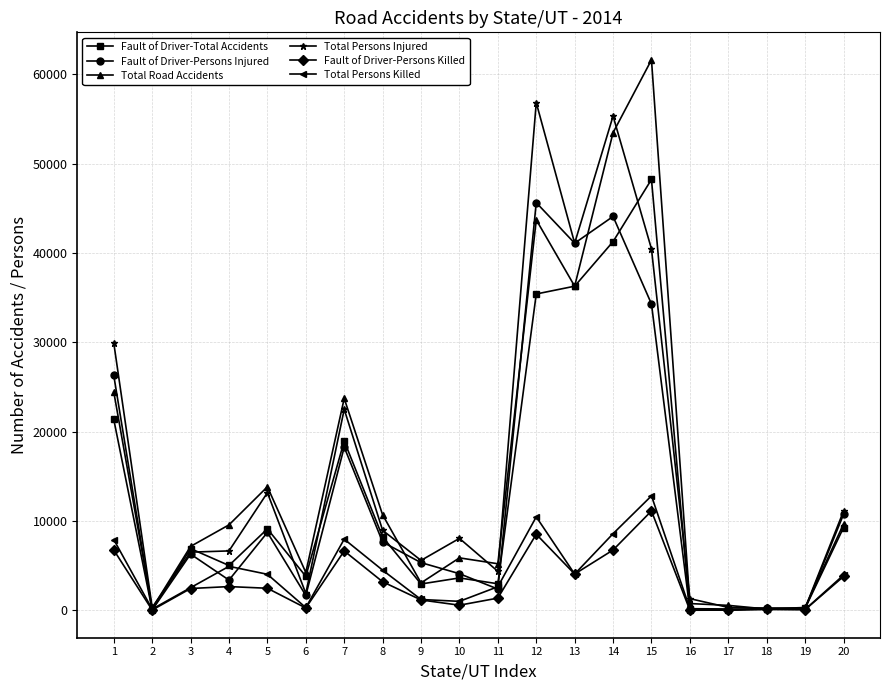

Does the chart display data point markers on the line(s)?

Yes